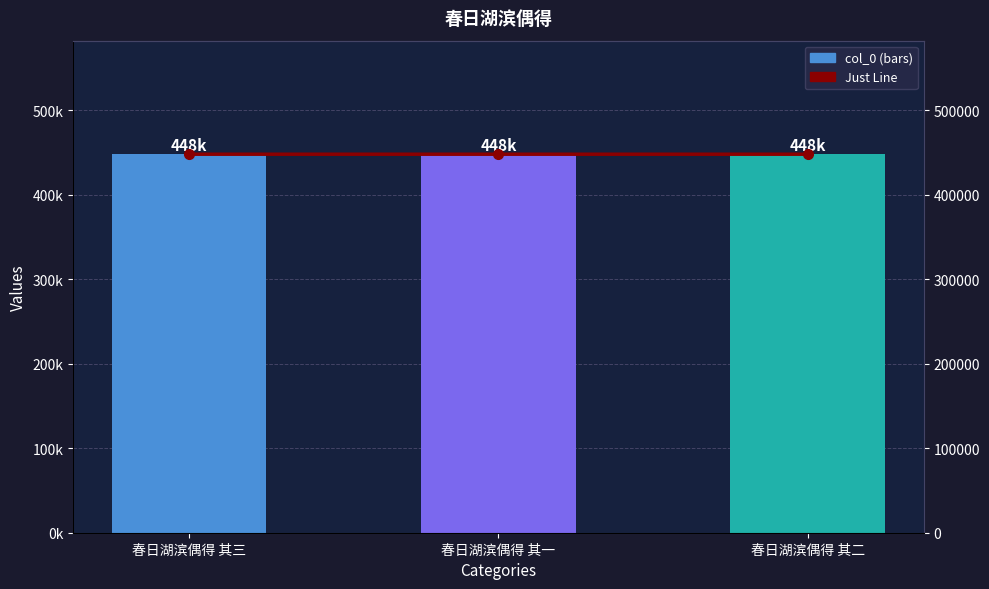

How many Just Line values are between 447803 and 447805?

3